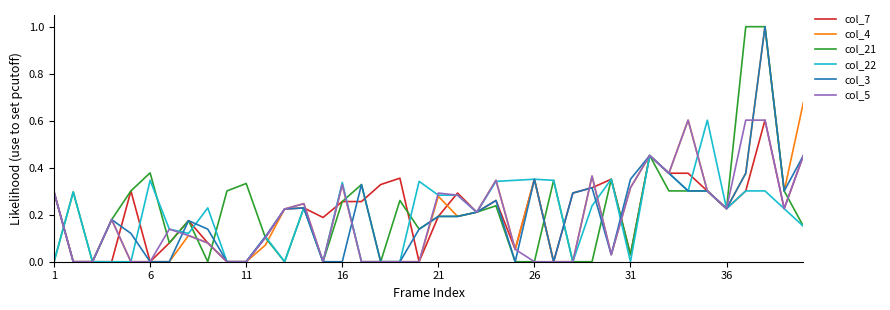

What is the maximum value for col_4?

1.0